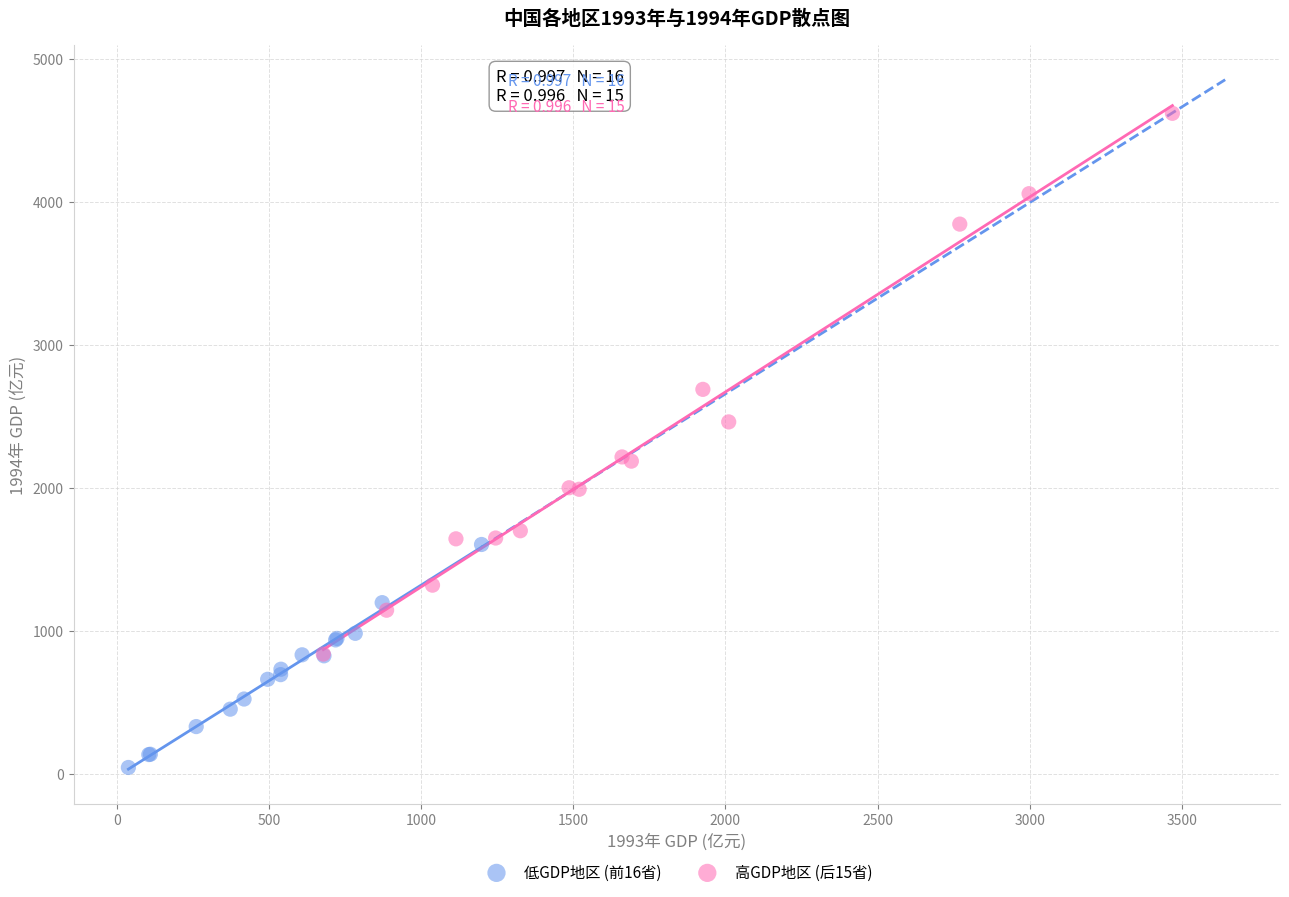

Which series reaches the maximum Y coordinate?

高GDP地区 (后15省)